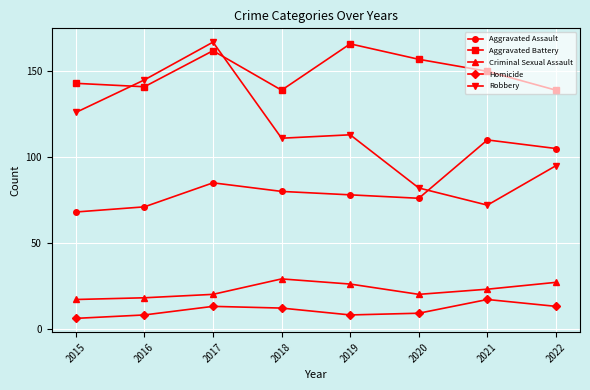

What is the highest value of the Homicide series?

17